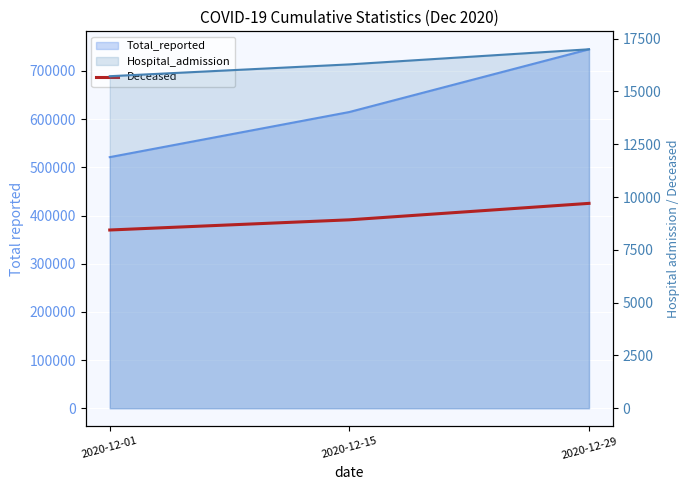

Does the chart display data point markers on the line(s)?

No